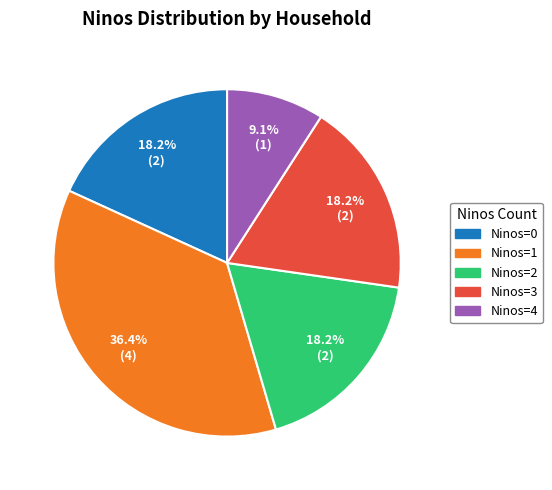

How many segments does this pie chart have?

5